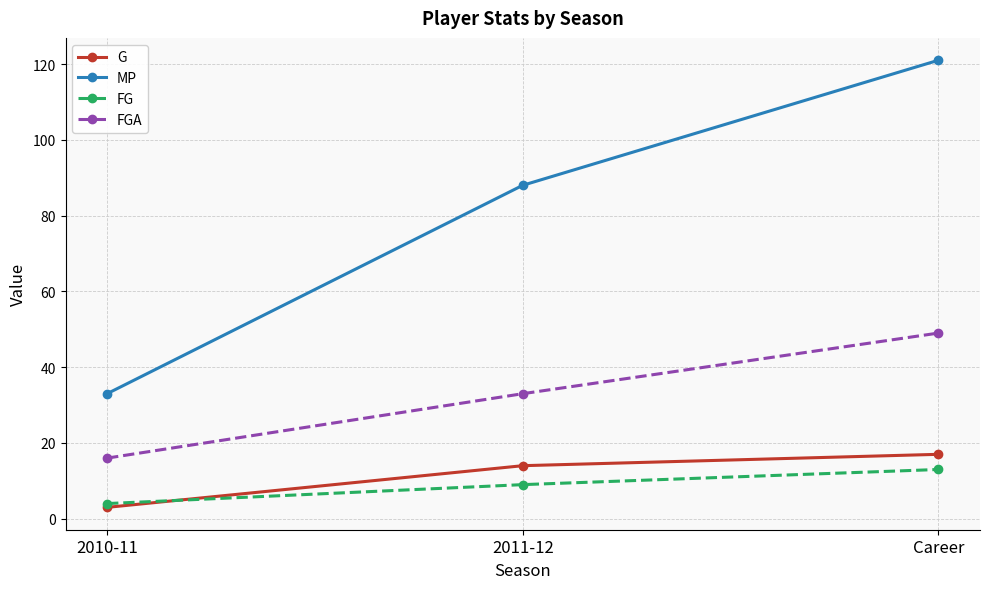

What position from the right is 2011-12?

2